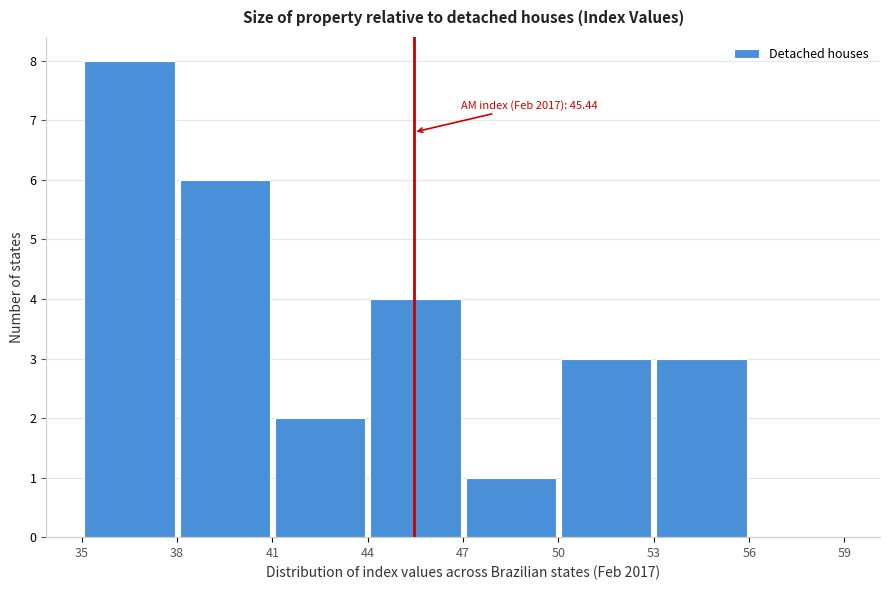

Over which range of the x-axis is the bar tallest?

35 to 38